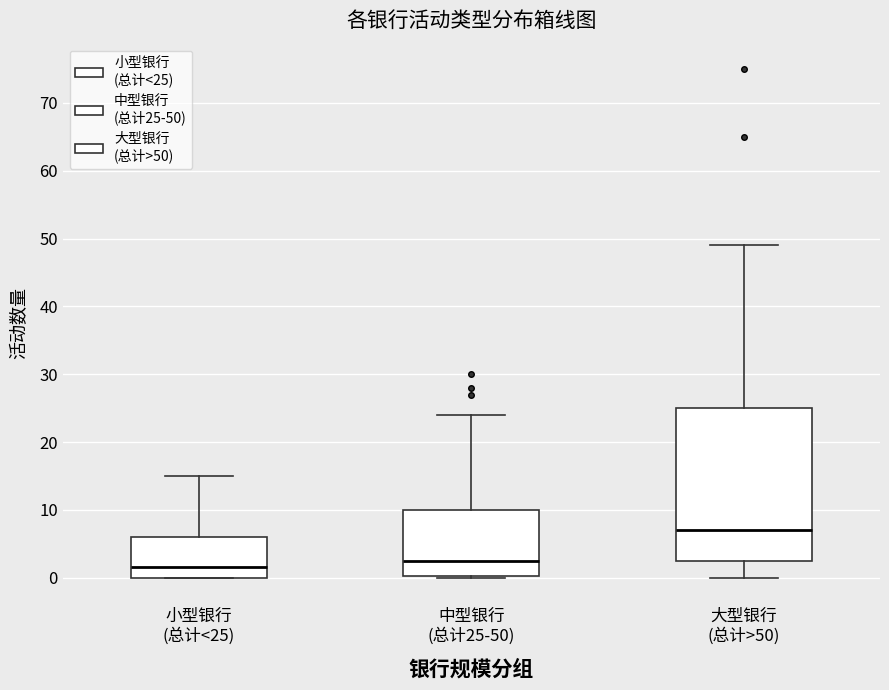

Which box's median line is the lowest?

小型银行 (总计<25)